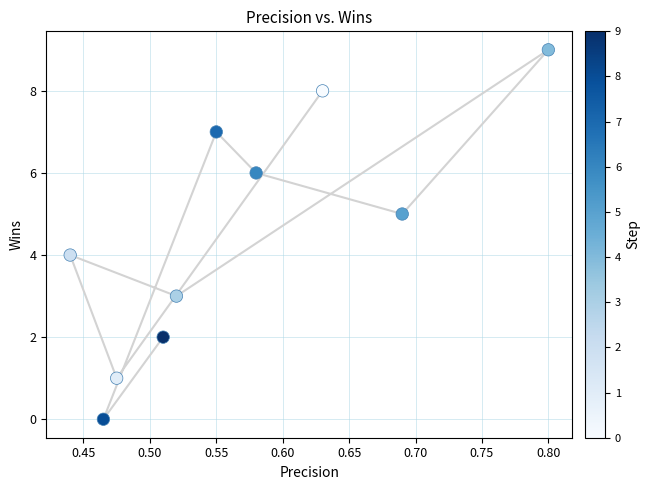

What is the range of Y values (max minus min)?

9